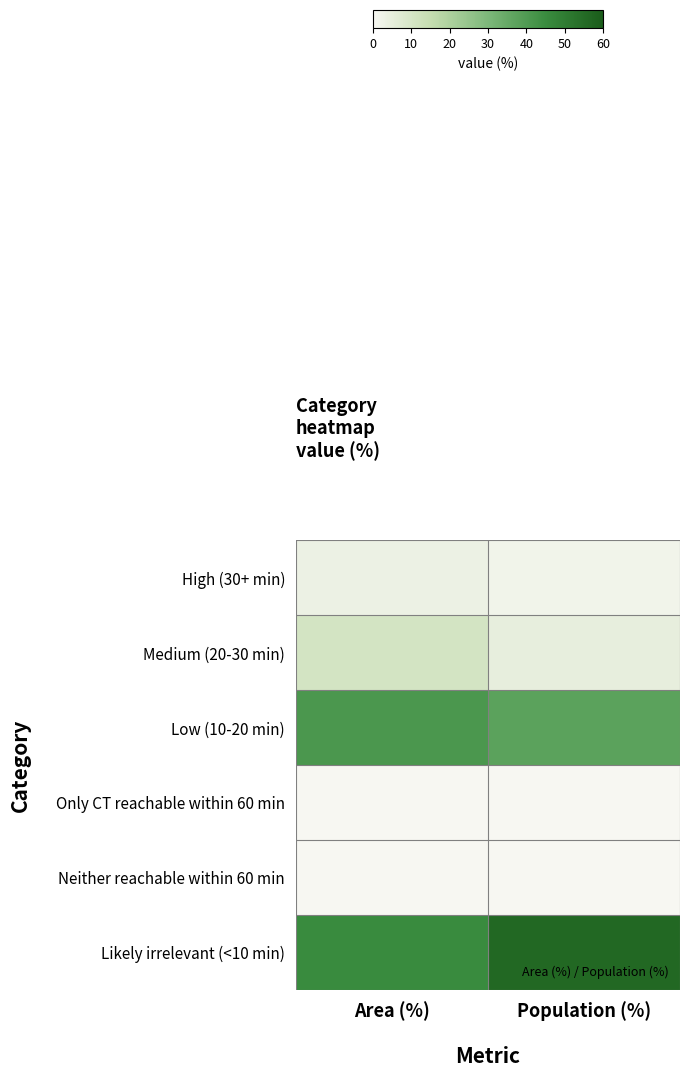

Between Area (%) and Population (%), which is larger?

Area (%)